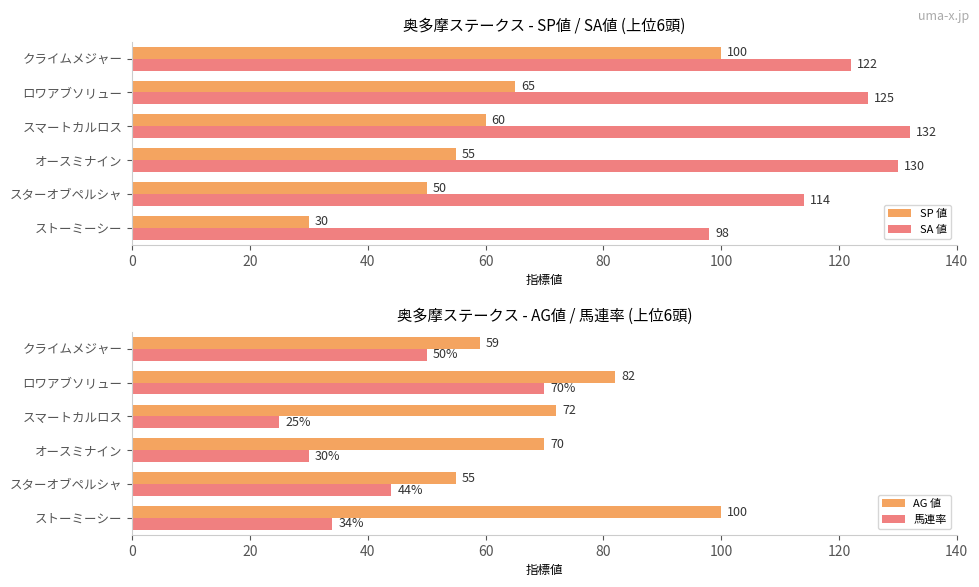

The value of AG 値 at クライムメジャー is 59. True or false?

True